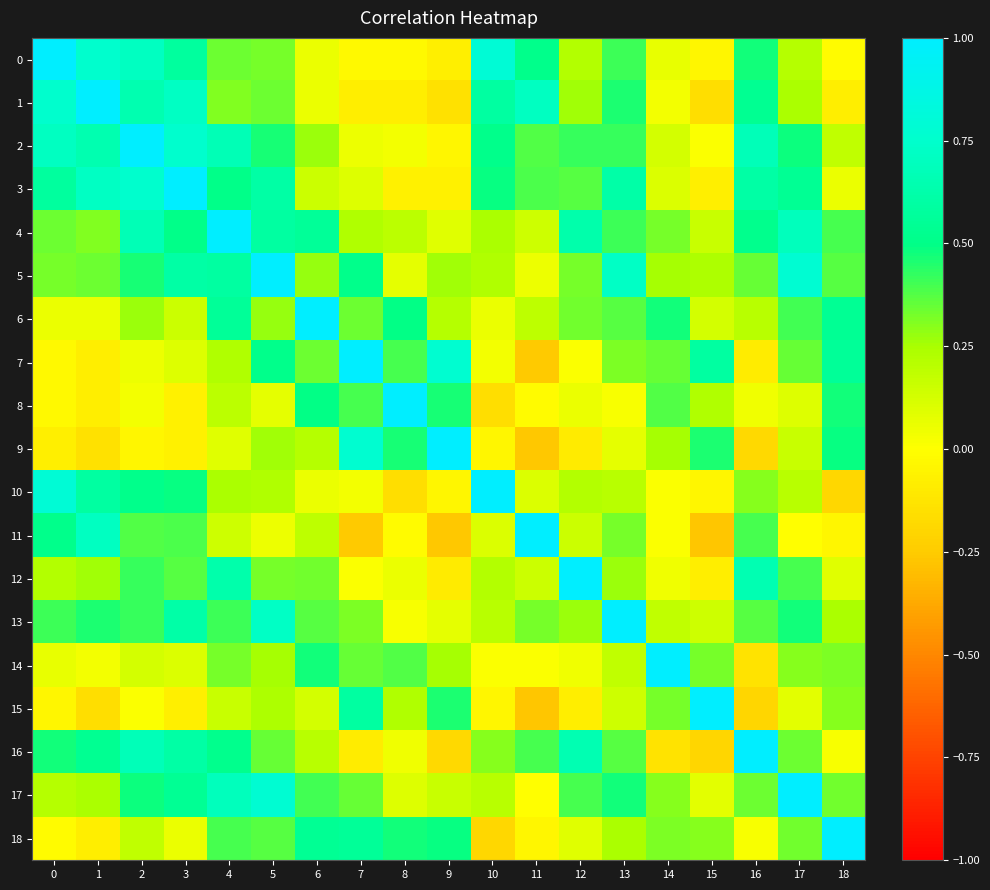

Reading right to left, what are all the values shown in this chart?

0: 18=-0.0	17=0.2	16=0.5	15=-0.0	14=0.1	13=0.4	12=0.2	11=0.5	10=0.8	9=-0.1	8=-0.0	7=-0.0	6=0.1	5=0.3	4=0.3	3=0.6	2=0.7	1=0.8	0=1.0
1: 18=-0.1	17=0.2	16=0.5	15=-0.2	14=0.0	13=0.5	12=0.3	11=0.7	10=0.6	9=-0.1	8=-0.1	7=-0.1	6=0.1	5=0.3	4=0.3	3=0.7	2=0.6	1=1.0	0=0.8
2: 18=0.2	17=0.5	16=0.7	15=0.0	14=0.1	13=0.4	12=0.4	11=0.4	10=0.5	9=-0.0	8=0.0	7=0.1	6=0.3	5=0.5	4=0.7	3=0.8	2=1.0	1=0.6	0=0.7
3: 18=0.1	17=0.5	16=0.6	15=-0.1	14=0.1	13=0.6	12=0.4	11=0.4	10=0.5	9=-0.1	8=-0.1	7=0.1	6=0.1	5=0.6	4=0.5	3=1.0	2=0.8	1=0.7	0=0.6
4: 18=0.4	17=0.7	16=0.5	15=0.2	14=0.3	13=0.4	12=0.6	11=0.1	10=0.2	9=0.1	8=0.2	7=0.2	6=0.6	5=0.6	4=1.0	3=0.5	2=0.7	1=0.3	0=0.3
5: 18=0.4	17=0.8	16=0.3	15=0.2	14=0.3	13=0.7	12=0.3	11=0.1	10=0.2	9=0.3	8=0.1	7=0.5	6=0.3	5=1.0	4=0.6	3=0.6	2=0.5	1=0.3	0=0.3
6: 18=0.5	17=0.4	16=0.2	15=0.1	14=0.5	13=0.4	12=0.3	11=0.2	10=0.1	9=0.2	8=0.5	7=0.3	6=1.0	5=0.3	4=0.6	3=0.1	2=0.3	1=0.1	0=0.1
7: 18=0.6	17=0.3	16=-0.1	15=0.6	14=0.3	13=0.3	12=0.0	11=-0.3	10=0.0	9=0.8	8=0.4	7=1.0	6=0.3	5=0.5	4=0.2	3=0.1	2=0.1	1=-0.1	0=-0.0
8: 18=0.5	17=0.1	16=0.0	15=0.2	14=0.4	13=0.0	12=0.1	11=-0.0	10=-0.2	9=0.5	8=1.0	7=0.4	6=0.5	5=0.1	4=0.2	3=-0.1	2=0.0	1=-0.1	0=-0.0
9: 18=0.5	17=0.2	16=-0.2	15=0.5	14=0.3	13=0.1	12=-0.1	11=-0.3	10=-0.0	9=1.0	8=0.5	7=0.8	6=0.2	5=0.3	4=0.1	3=-0.1	2=-0.0	1=-0.1	0=-0.1
10: 18=-0.2	17=0.2	16=0.3	15=-0.0	14=0.0	13=0.2	12=0.2	11=0.1	10=1.0	9=-0.0	8=-0.2	7=0.0	6=0.1	5=0.2	4=0.2	3=0.5	2=0.5	1=0.6	0=0.8
11: 18=-0.0	17=-0.0	16=0.4	15=-0.3	14=0.0	13=0.3	12=0.1	11=1.0	10=0.1	9=-0.3	8=-0.0	7=-0.3	6=0.2	5=0.1	4=0.1	3=0.4	2=0.4	1=0.7	0=0.5
12: 18=0.1	17=0.4	16=0.7	15=-0.1	14=0.0	13=0.3	12=1.0	11=0.1	10=0.2	9=-0.1	8=0.1	7=0.0	6=0.3	5=0.3	4=0.6	3=0.4	2=0.4	1=0.3	0=0.2
13: 18=0.2	17=0.5	16=0.4	15=0.1	14=0.2	13=1.0	12=0.3	11=0.3	10=0.2	9=0.1	8=0.0	7=0.3	6=0.4	5=0.7	4=0.4	3=0.6	2=0.4	1=0.5	0=0.4
14: 18=0.3	17=0.3	16=-0.1	15=0.3	14=1.0	13=0.2	12=0.0	11=0.0	10=0.0	9=0.3	8=0.4	7=0.3	6=0.5	5=0.3	4=0.3	3=0.1	2=0.1	1=0.0	0=0.1
15: 18=0.3	17=0.1	16=-0.2	15=1.0	14=0.3	13=0.1	12=-0.1	11=-0.3	10=-0.0	9=0.5	8=0.2	7=0.6	6=0.1	5=0.2	4=0.2	3=-0.1	2=0.0	1=-0.2	0=-0.0
16: 18=0.0	17=0.3	16=1.0	15=-0.2	14=-0.1	13=0.4	12=0.7	11=0.4	10=0.3	9=-0.2	8=0.0	7=-0.1	6=0.2	5=0.3	4=0.5	3=0.6	2=0.7	1=0.5	0=0.5
17: 18=0.3	17=1.0	16=0.3	15=0.1	14=0.3	13=0.5	12=0.4	11=-0.0	10=0.2	9=0.2	8=0.1	7=0.3	6=0.4	5=0.8	4=0.7	3=0.5	2=0.5	1=0.2	0=0.2
18: 18=1.0	17=0.3	16=0.0	15=0.3	14=0.3	13=0.2	12=0.1	11=-0.0	10=-0.2	9=0.5	8=0.5	7=0.6	6=0.5	5=0.4	4=0.4	3=0.1	2=0.2	1=-0.1	0=-0.0